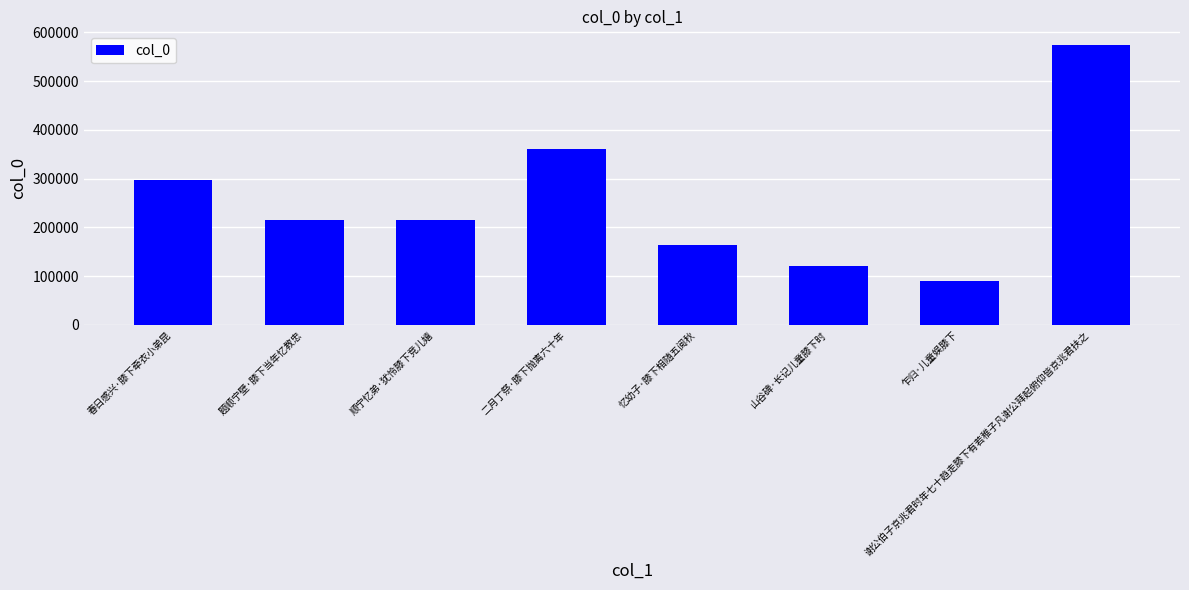

What is the sum of all values?

2035601